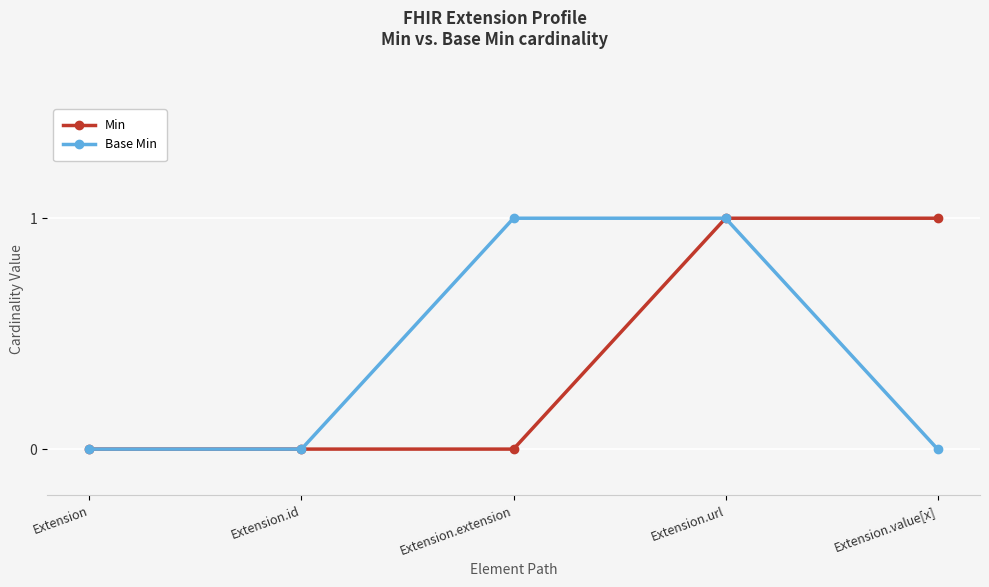

What position from the right is Extension.url?

2